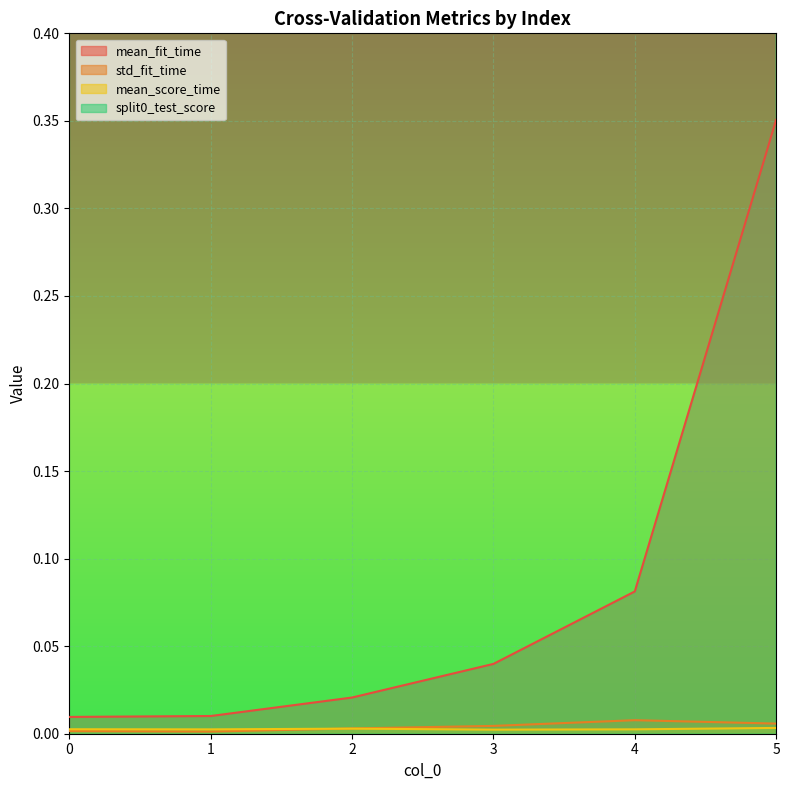

At which label does split0_test_score reach its peak?

5